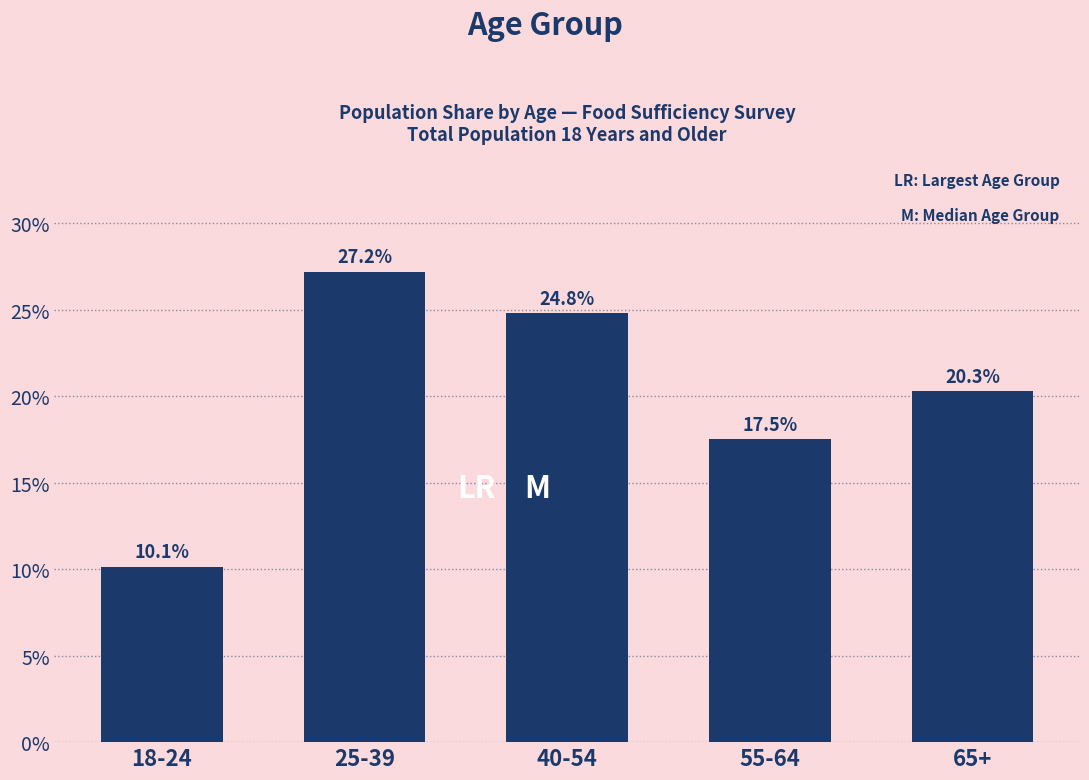

Reading left to right, extract all data points from this chart.

10.1	27.2	24.8	17.5	20.3